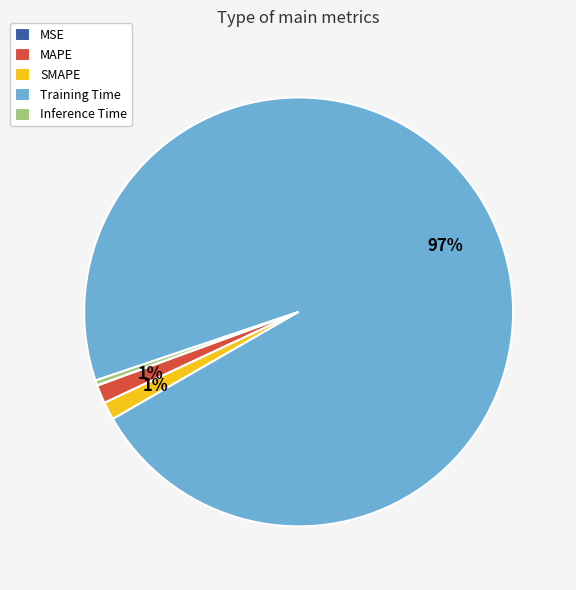

What is the largest slice in the pie chart?

Training Time